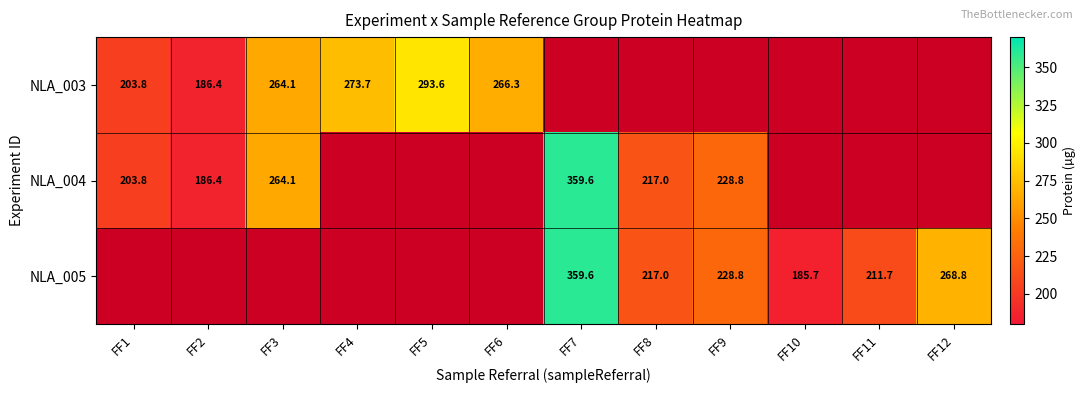

The value of NLA_003 at FF4 is 415.6. True or false?

False